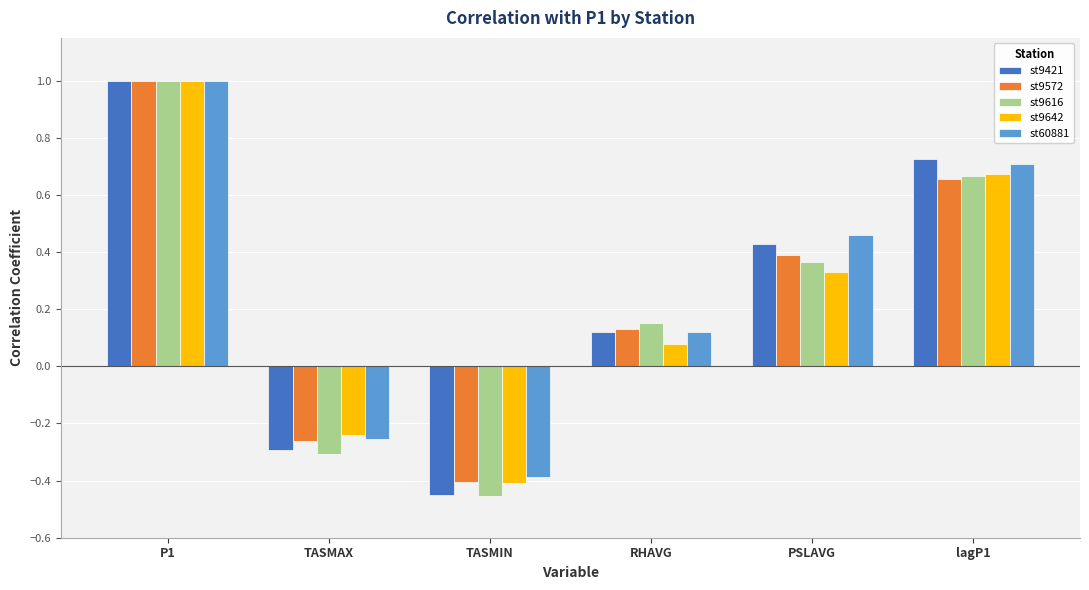

Rank the categories by st60881 value from highest to lowest.

P1, lagP1, PSLAVG, RHAVG, TASMAX, TASMIN